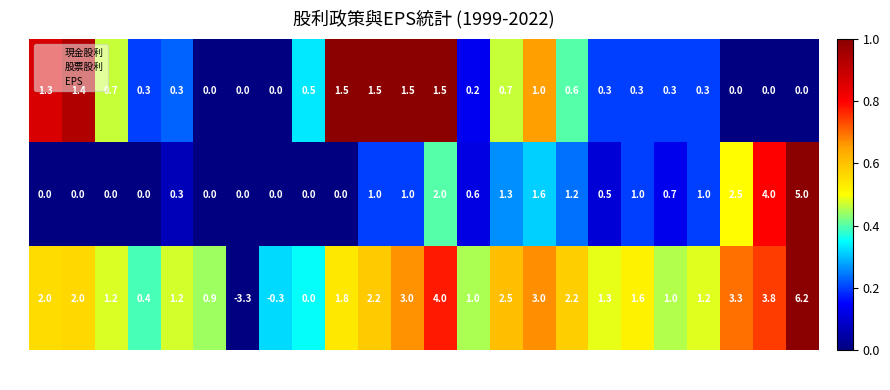

Which series changed the most between 2019 and 2005?

EPS